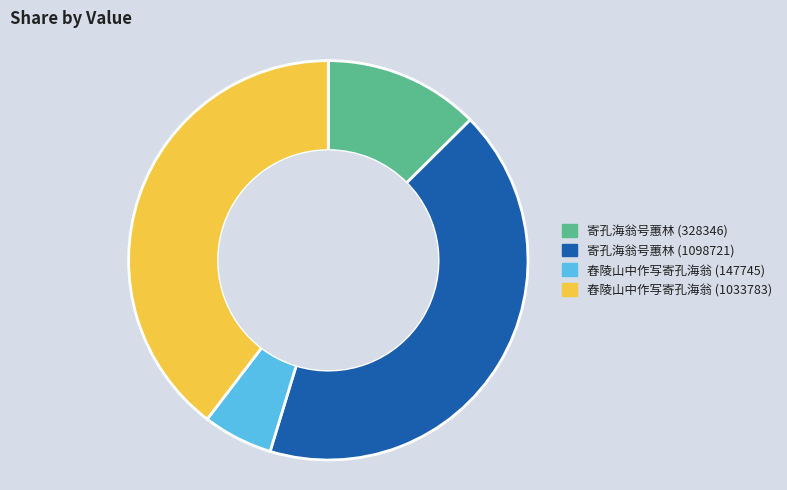

Is there a majority slice in this chart?

No